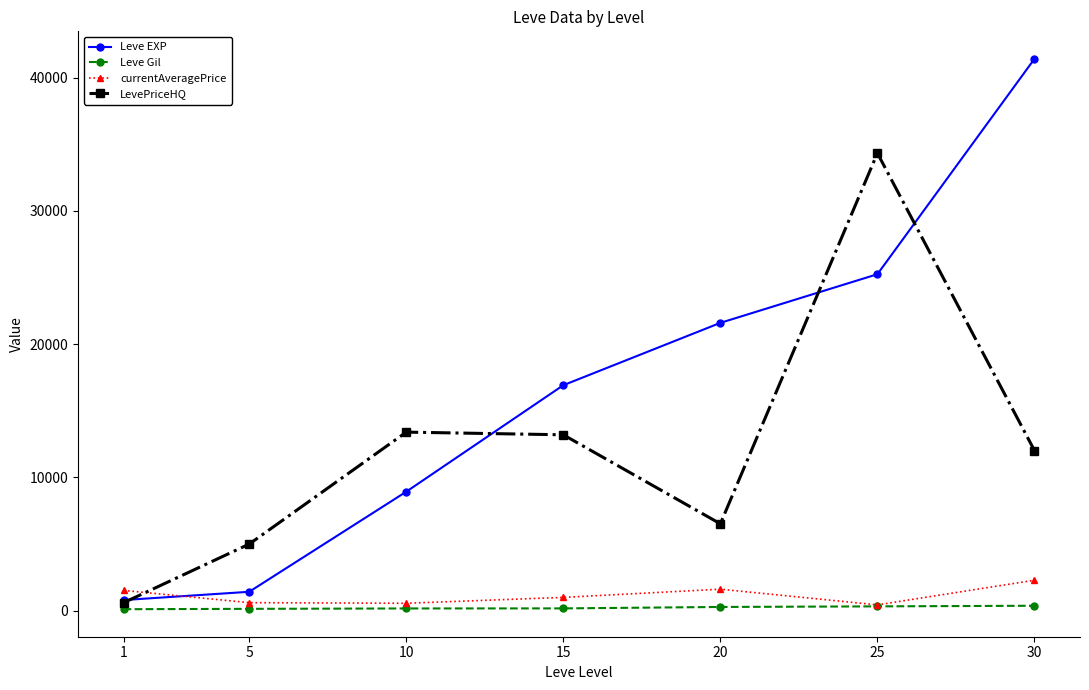

Which series changed the most between 15 and 30?

Leve EXP